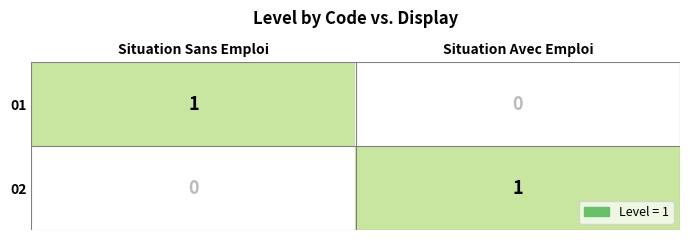

At Situation Sans Emploi, list the series in order from largest to smallest.

01, 02